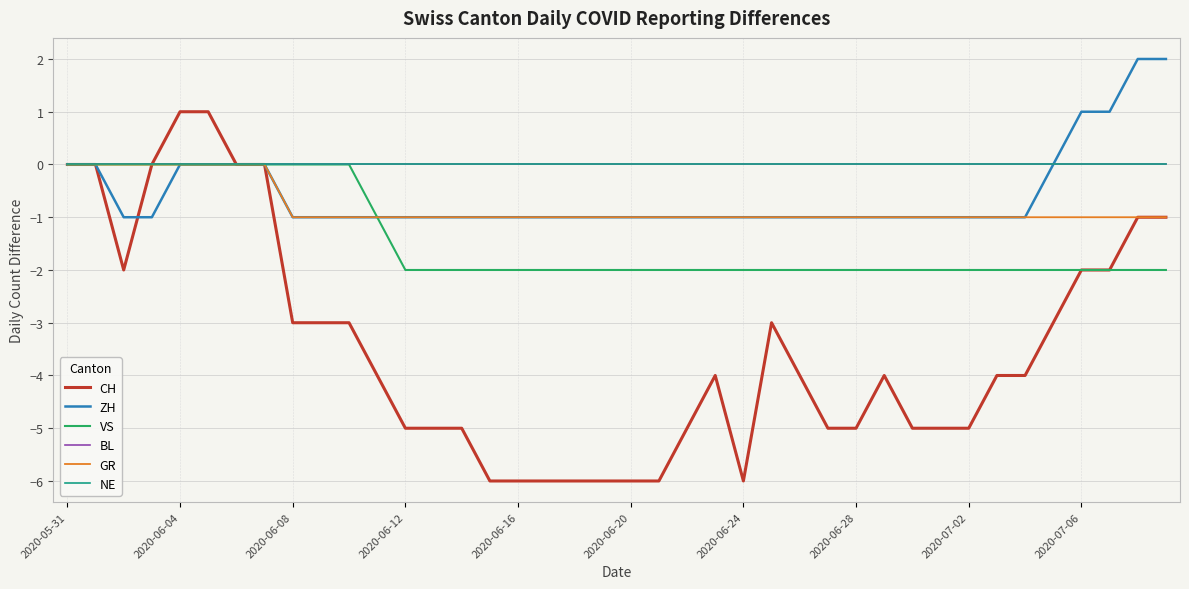

True or false: GR and BL cross at least once.

False